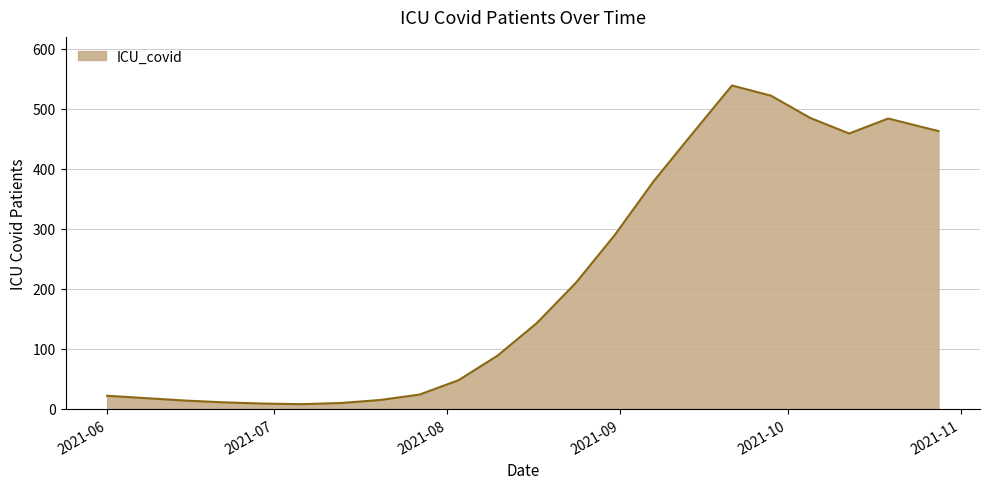

What is the difference between the maximum and minimum values?

531